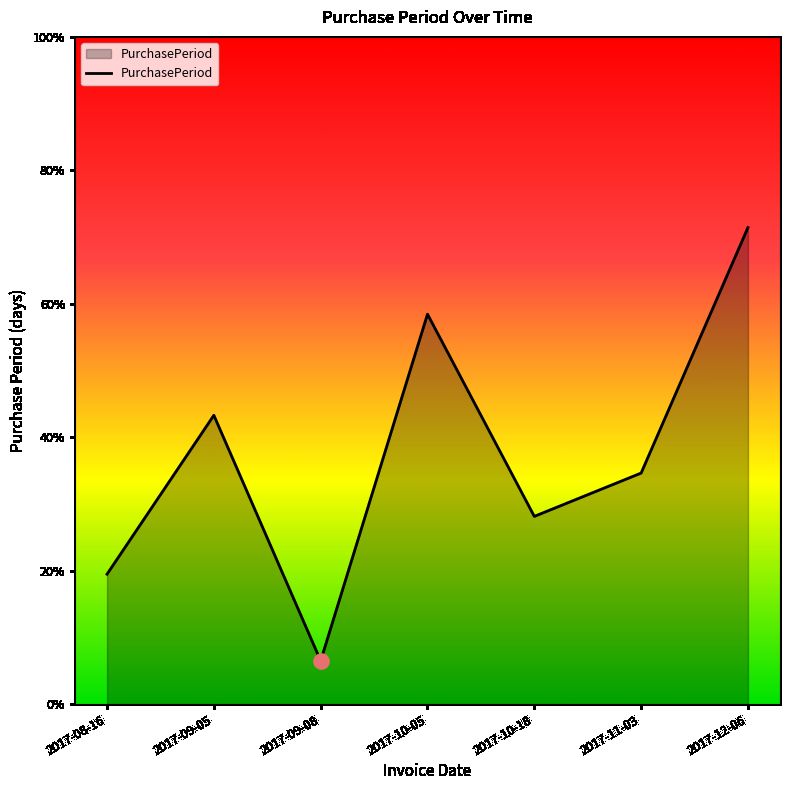

Between 2017-11-03 and 2017-12-06, which is larger?

2017-12-06